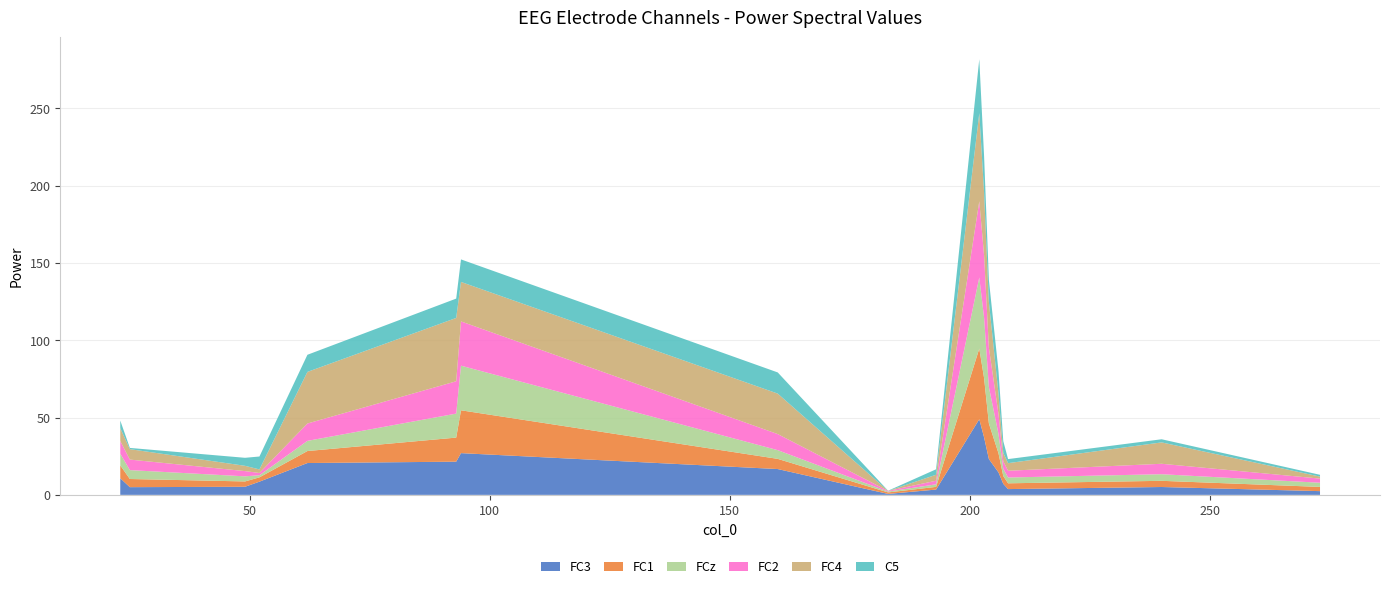

Reading left to right, extract all data points from this chart.

FC3: 10.8	5.0	5.2	8.5	20.6	21.5	27.0	16.7	0.6	3.4	48.9	37.2	23.2	14.6	7.1	3.7	5.1	2.4
FC1: 8.3	5.3	3.4	2.8	7.8	15.6	27.7	6.6	1.0	1.7	45.7	38.4	23.0	12.4	5.1	3.7	4.0	2.7
FCz: 7.6	5.8	3.3	1.4	6.6	15.5	28.9	5.6	0.5	1.7	46.0	39.1	23.6	12.5	4.7	3.8	4.3	2.7
FC2: 8.2	6.8	3.4	1.5	11.2	20.9	28.6	10.4	0.4	2.3	49.3	40.3	25.3	13.0	4.8	4.4	6.8	2.7
FC4: 8.3	6.8	3.4	2.3	33.4	41.0	25.5	26.2	0.0	3.9	57.0	40.6	29.6	13.3	5.4	4.9	13.8	1.3
C5: 5.0	0.8	5.2	8.4	11.1	12.5	14.6	13.7	0.1	3.5	34.9	23.6	14.3	14.6	7.6	2.6	2.0	1.2